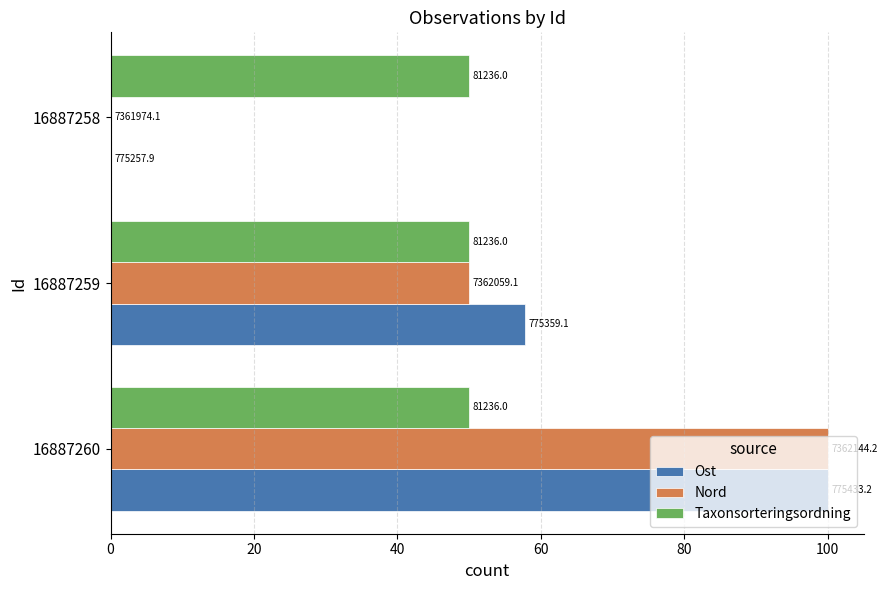

What are all the series names shown in the legend?

Ost, Nord, Taxonsorteringsordning